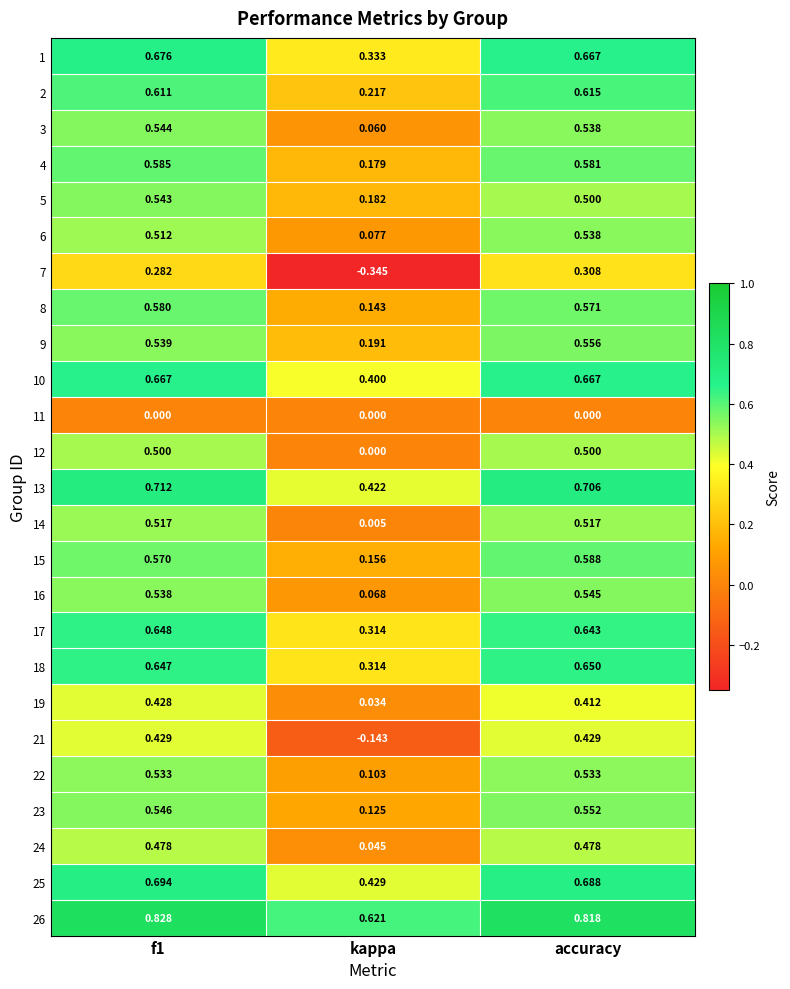

Which series has the largest total across all categories?

26